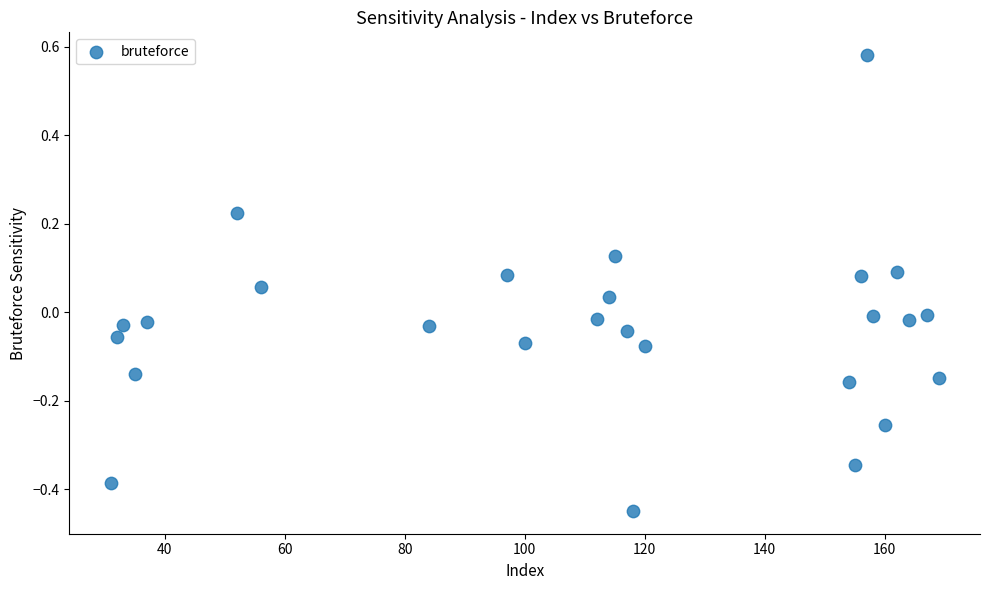

What is the range of Y values (max minus min)?

1.0